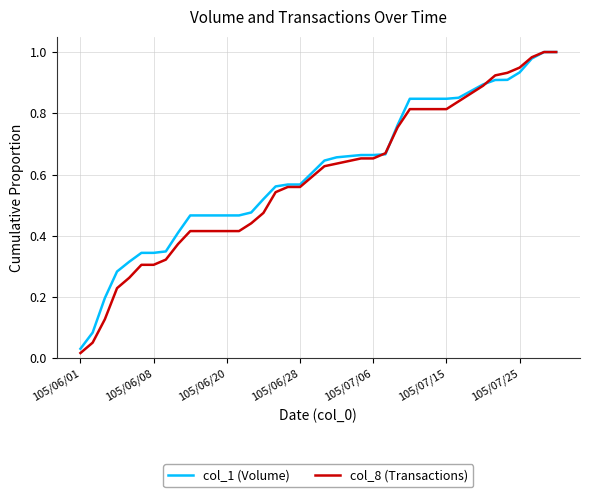

Which series has the largest range (max minus min)?

col_8 (Transactions)